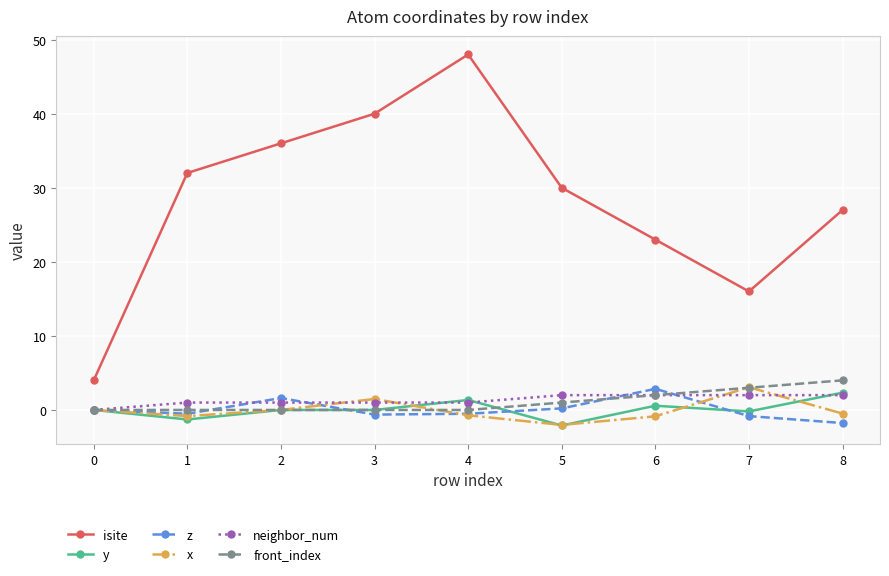

What is the value of the front_index point at the 7th from the left?

2.0